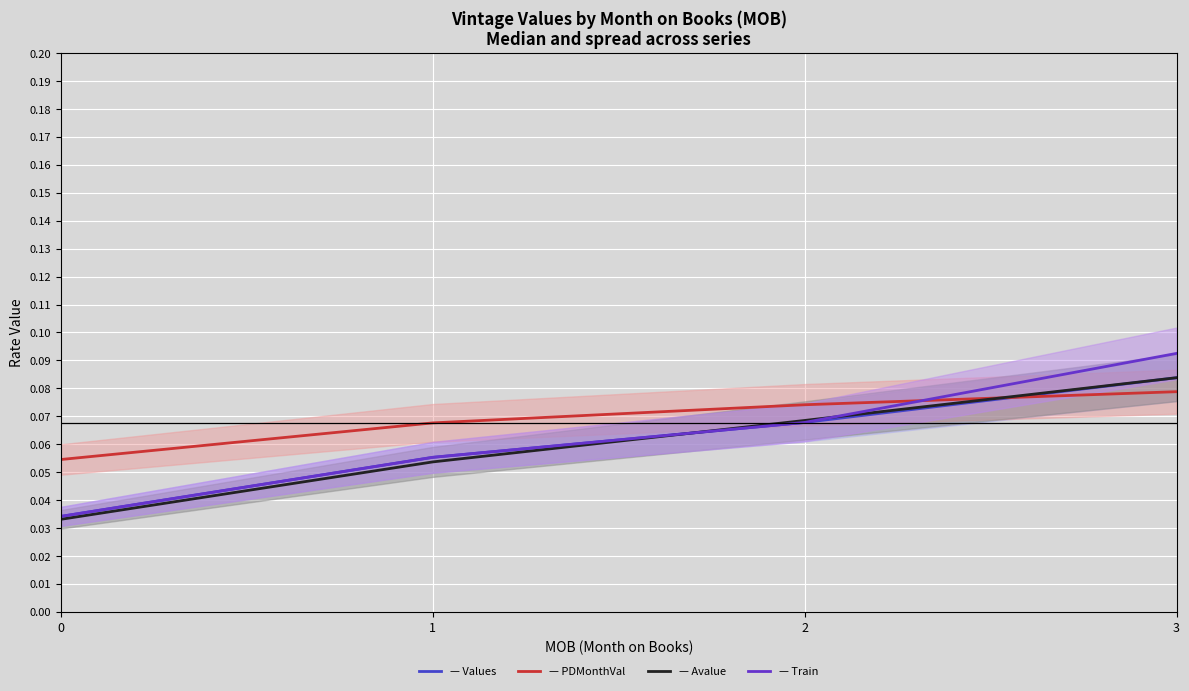

Is the value of Train at 2 greater than the value of PDMonthVal at 3?

No